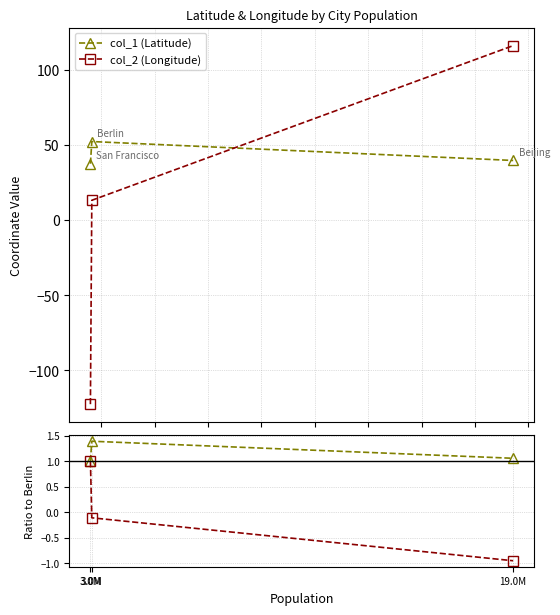

What is the minimum value for col_1 (Latitude)?

37.8